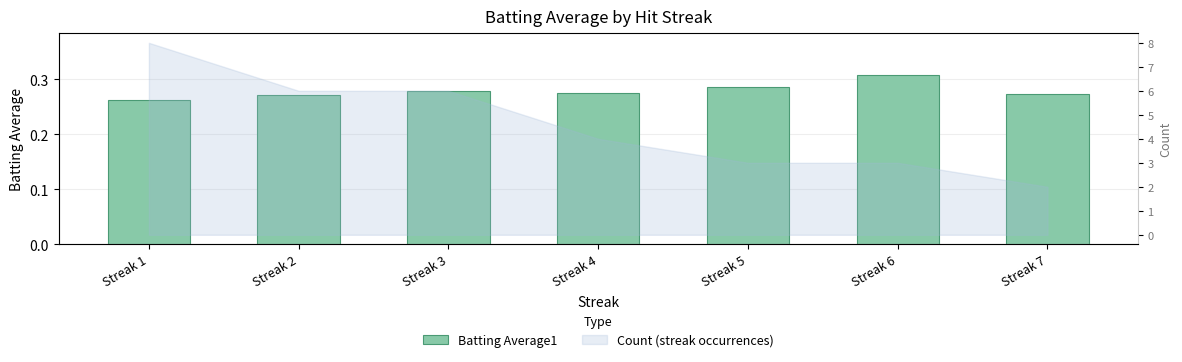

What is the value of the 3rd bar from the left?

0.3